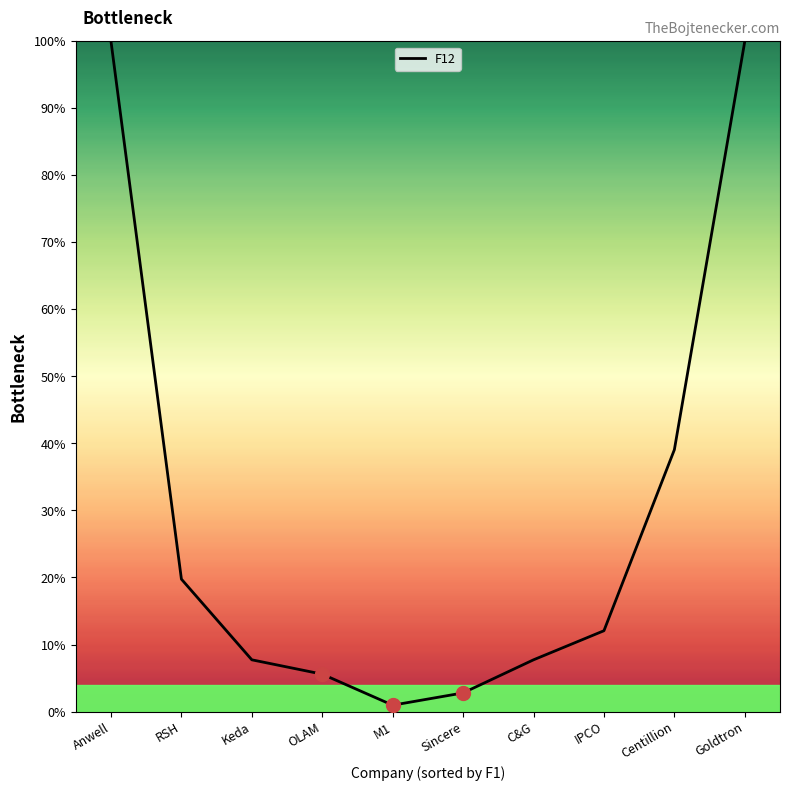

Read the value at Goldtron.

100.0